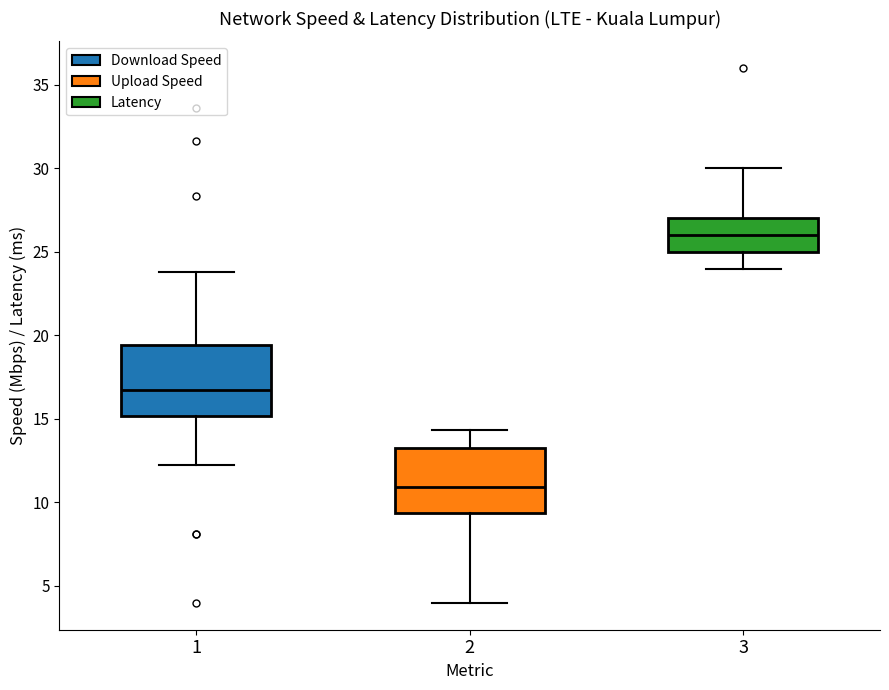

Reading left to right, transcribe this box plot: for each box, give where its median line is, the range the box spans, and where its two whiskers end, as read against the y-axis. The values are not printed on the chart, so give them approximately, as read against the axis.

1: median 16.5, box 15.0 to 19.5, whiskers 12.0 to 24.0
2: median 11.0, box 9.5 to 13.5, whiskers 4.0 to 14.5
3: median 26.0, box 25.0 to 27.0, whiskers 24.0 to 30.0